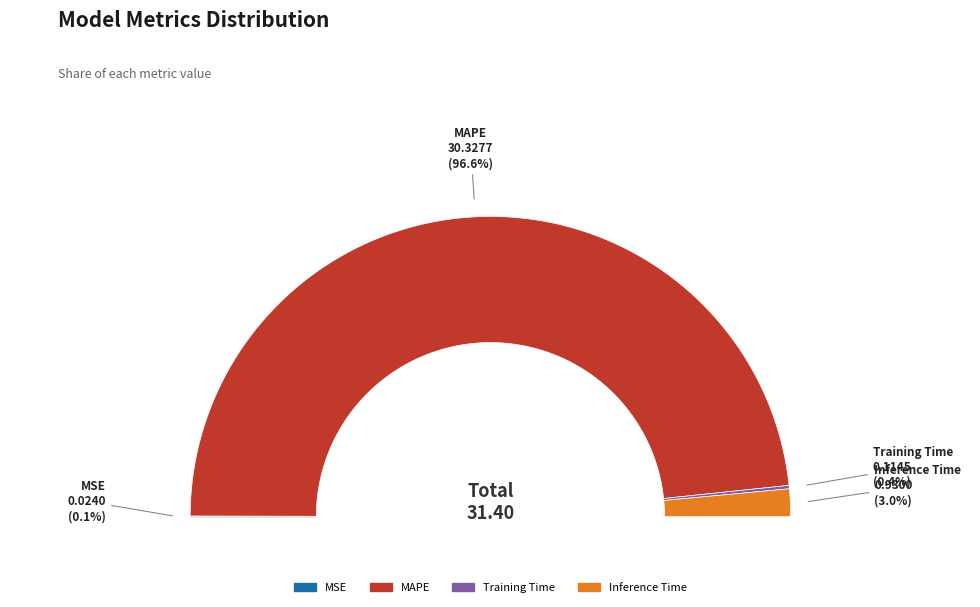

Is there any slice that represents more than half of the pie?

Yes